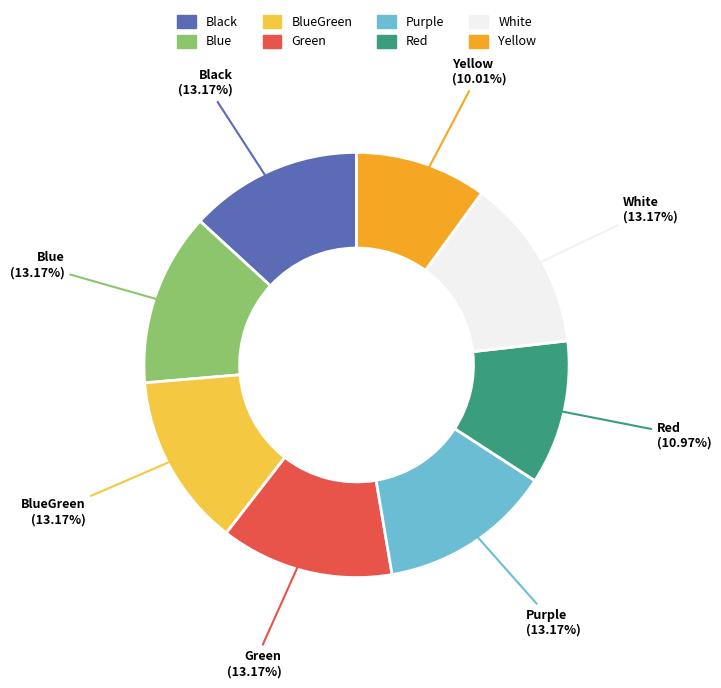

What is the ratio of the value at BlueGreen to the value at Purple?

1.0